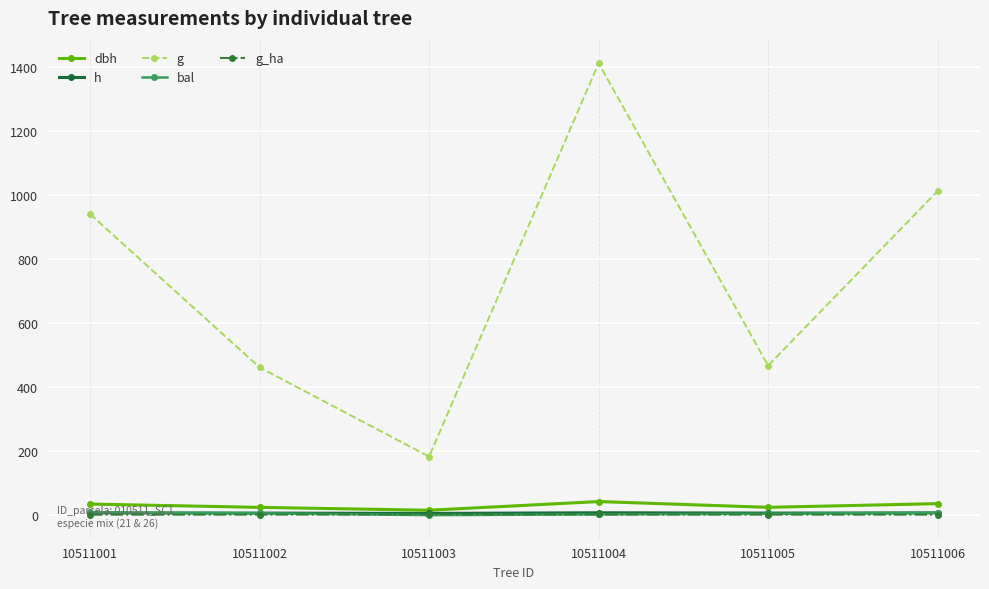

True or false: g has a value of 262.3 at 10511005.

False